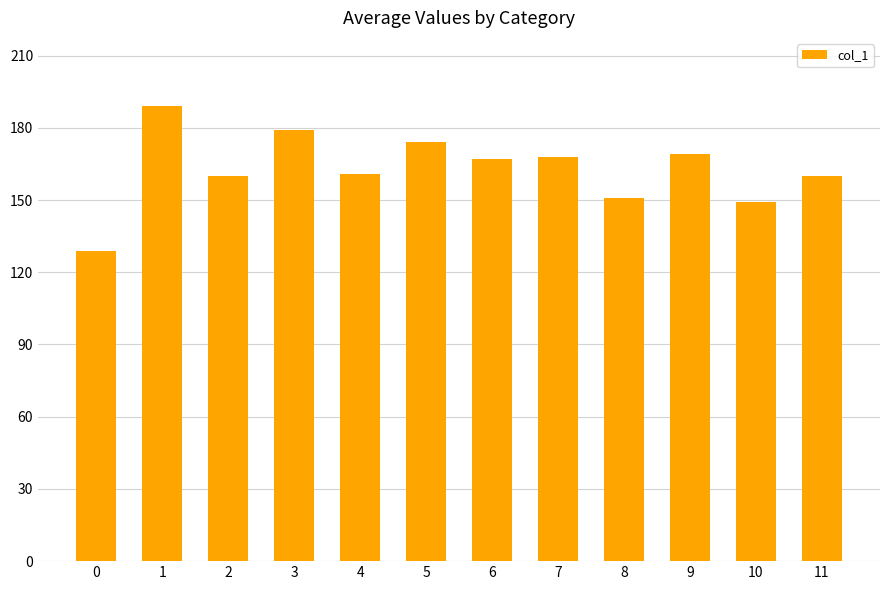

Reading right to left, extract all data points from this chart.

11=160	10=149	9=169	8=151	7=168	6=167	5=174	4=161	3=179	2=160	1=189	0=129